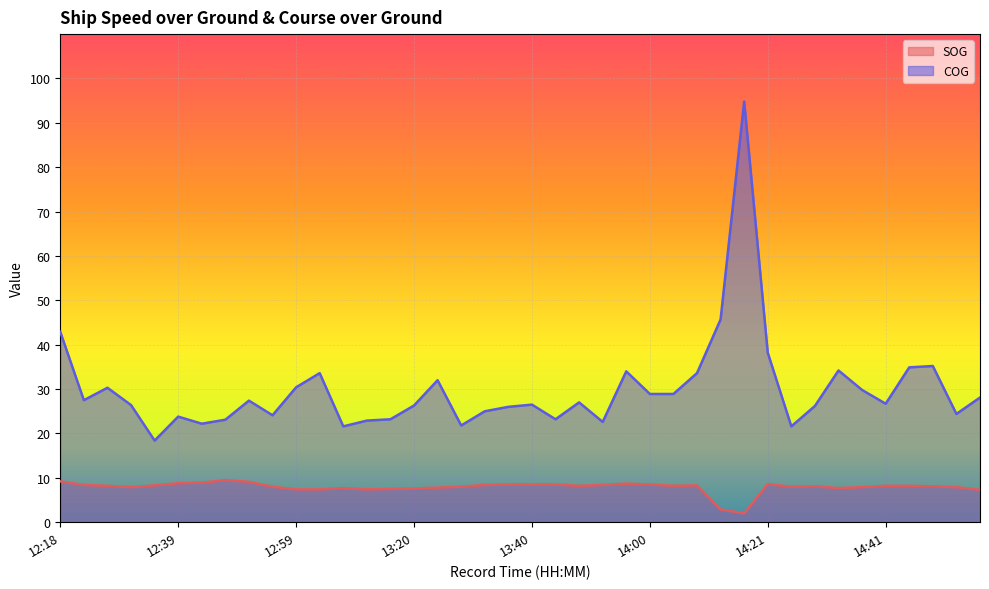

How many data points in COG are less than 27?

20